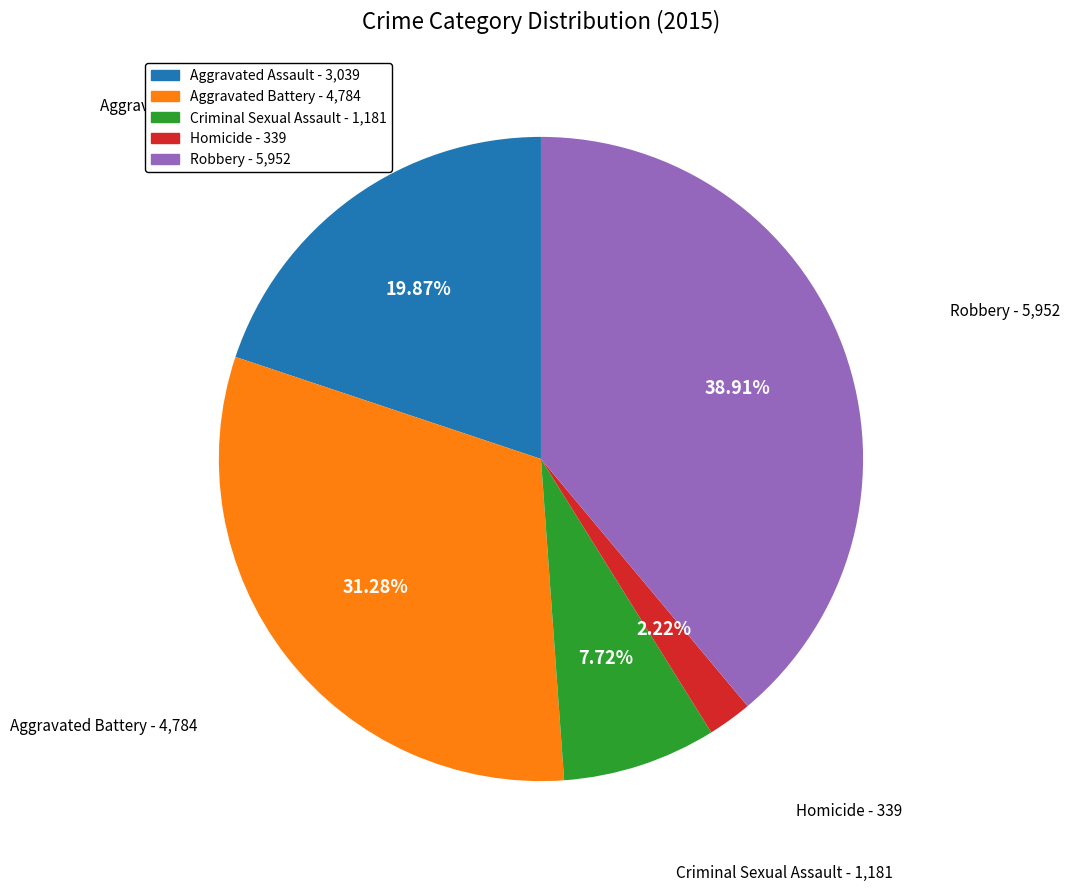

True or false: Aggravated Battery accounts for 21% of the total.

False